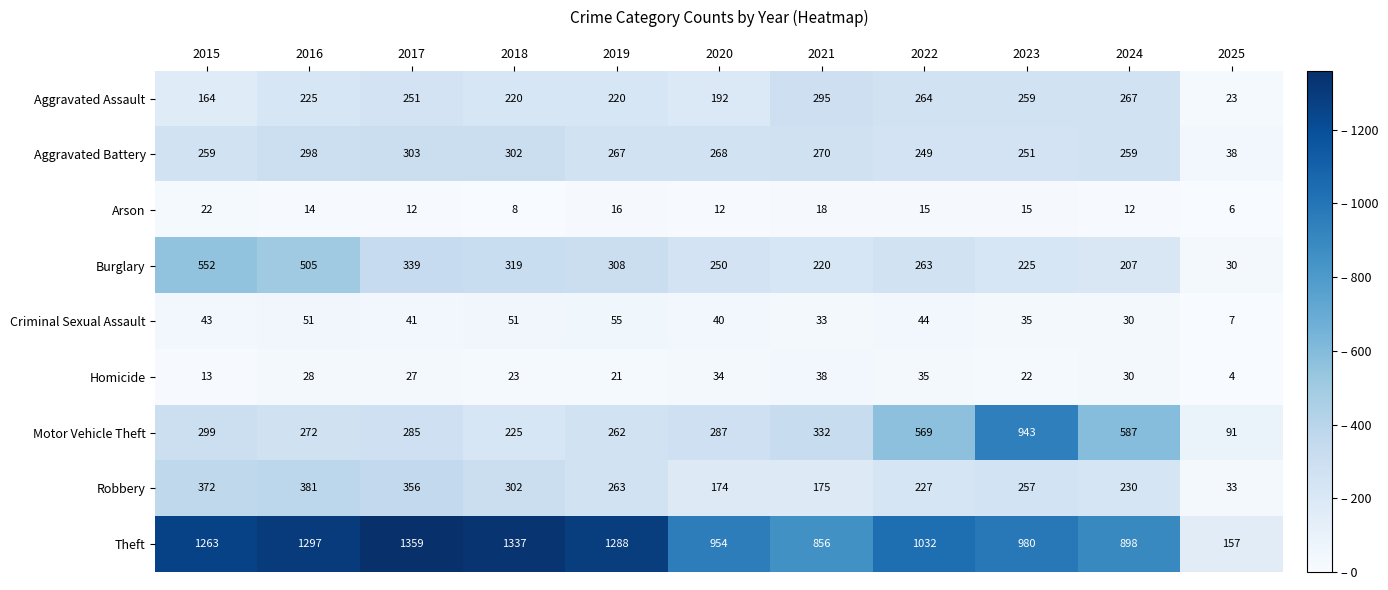

What is the difference between the maximum and minimum values in the Robbery series?

348